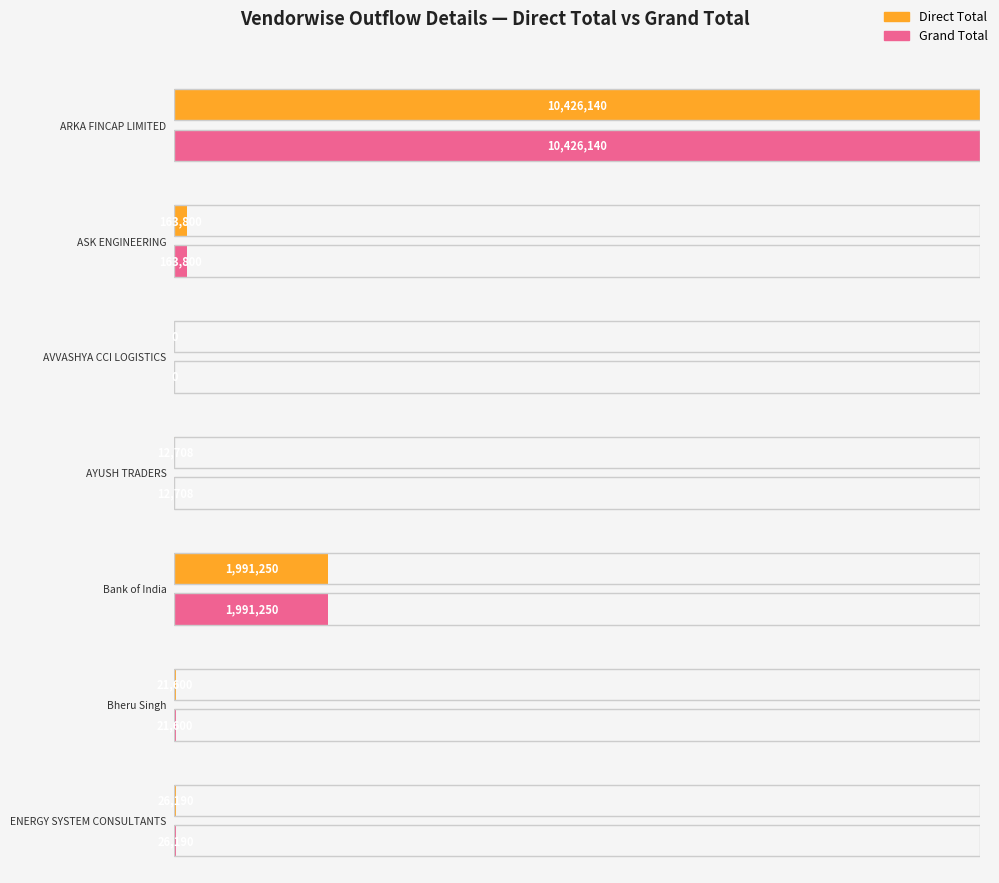

What is the label of the 3rd bar from the right?

Bank of India